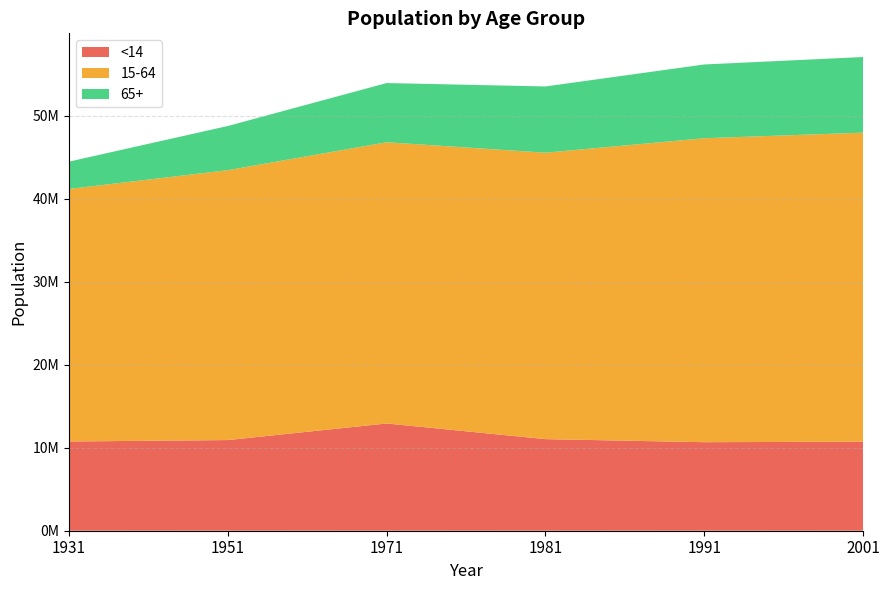

Reading left to right, extract all data points from this chart.

<14: 10755228	10928507	12927822	11040809	10671257	10734286
15-64: 30445063	32534006	33900715	34530055	36641030	37252360
65+: 3294122	5326622	7137946	7984989	8894552	9117281